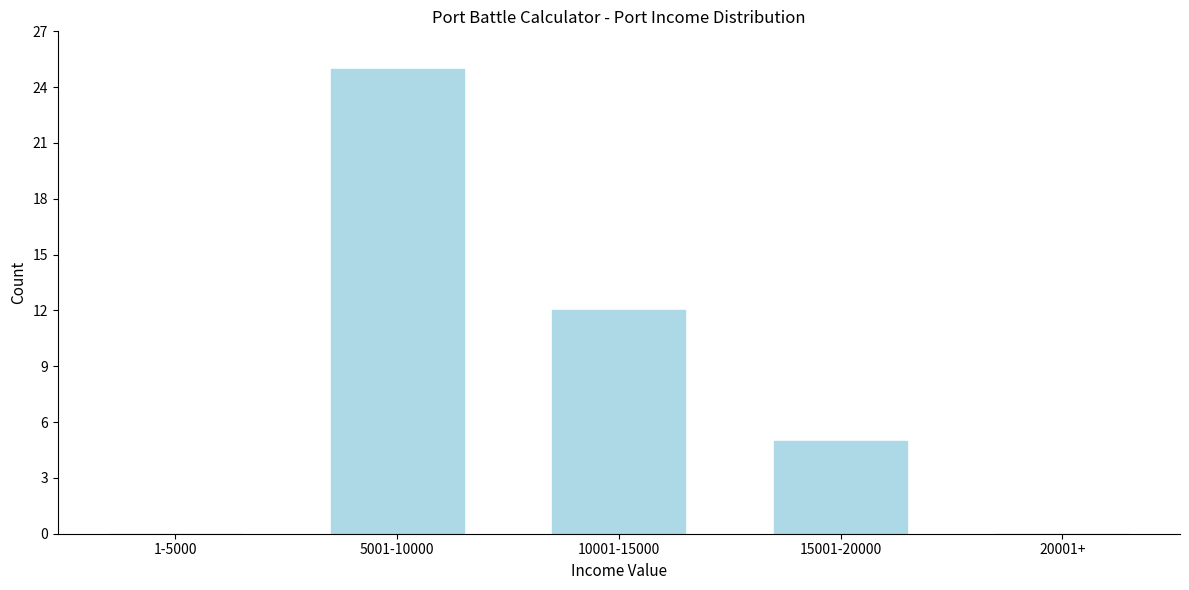

Reading right to left, list all the values displayed in this chart.

20001+=0	15001-20000=5	10001-15000=12	5001-10000=25	1-5000=0